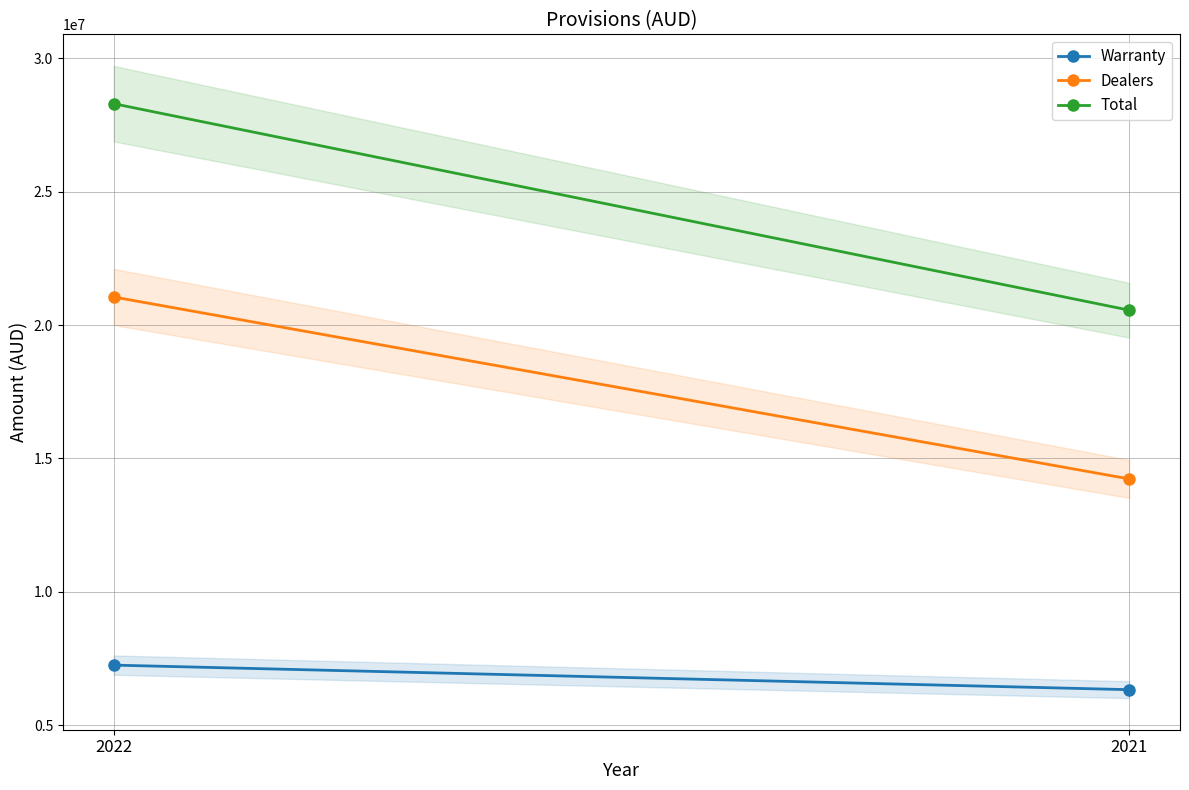

What is the value of the Total point at the 1st from the left?

28301337